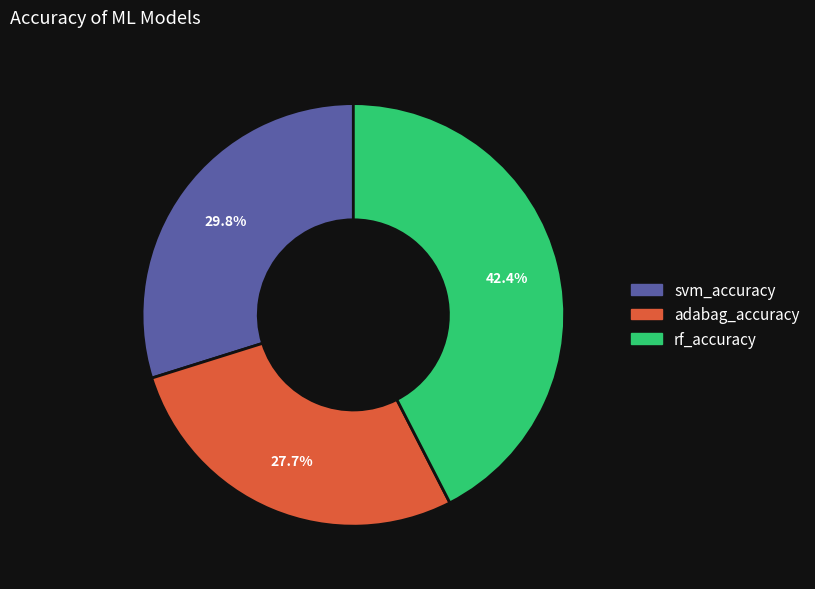

How many slices are in this pie chart?

3